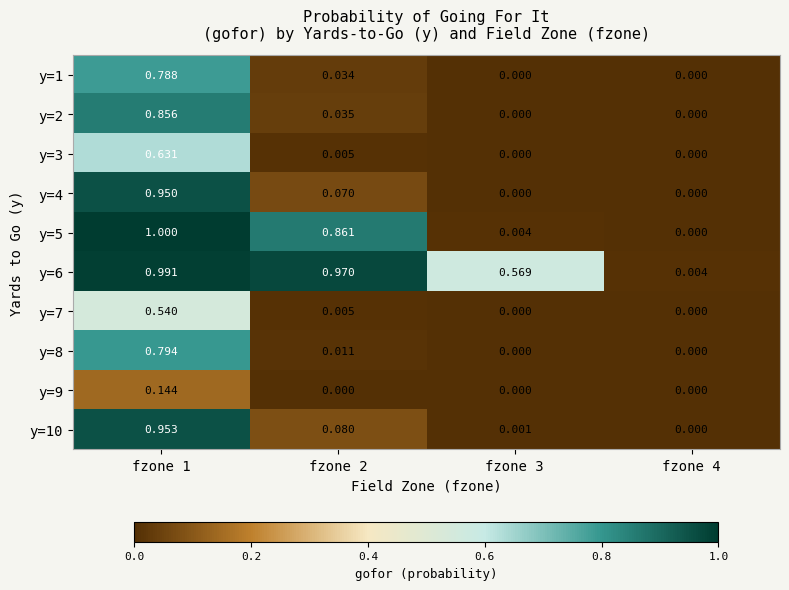

Which series changed the most between fzone 1 and fzone 3?

y=5